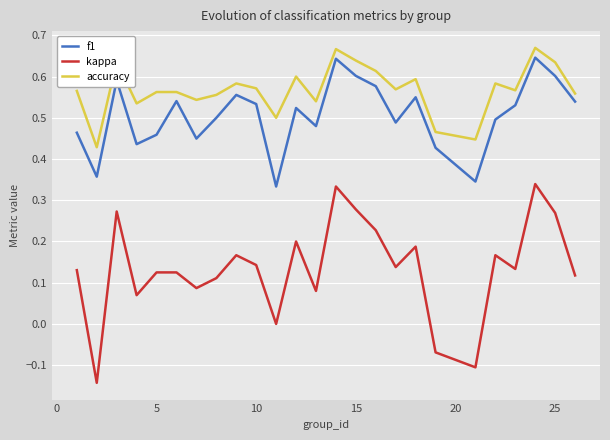

Which series has the widest spread of values?

kappa